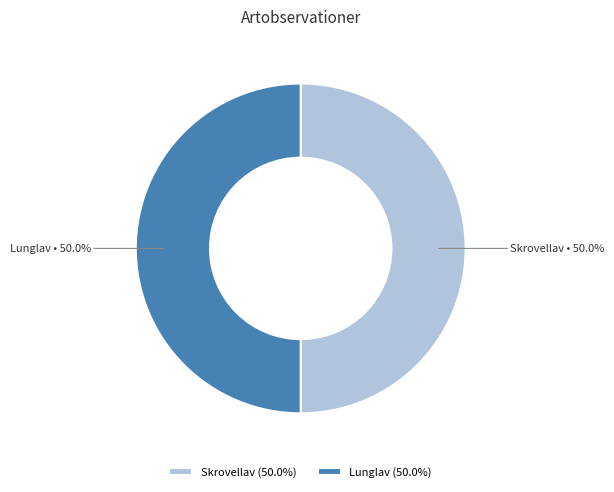

What is the total percentage of Skrovellav and Lunglav?

100.0%